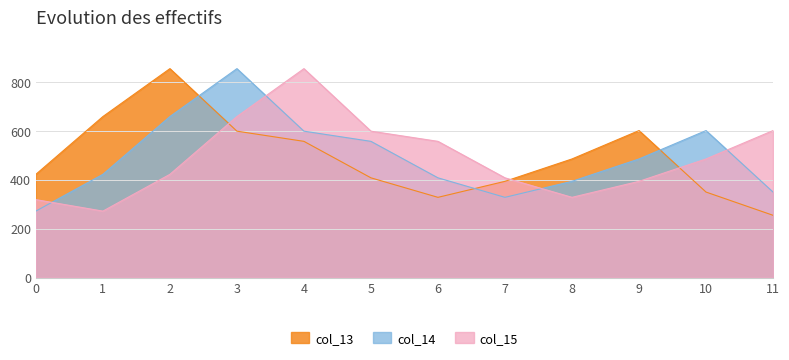

Read the col_14 value at 9.

485.6